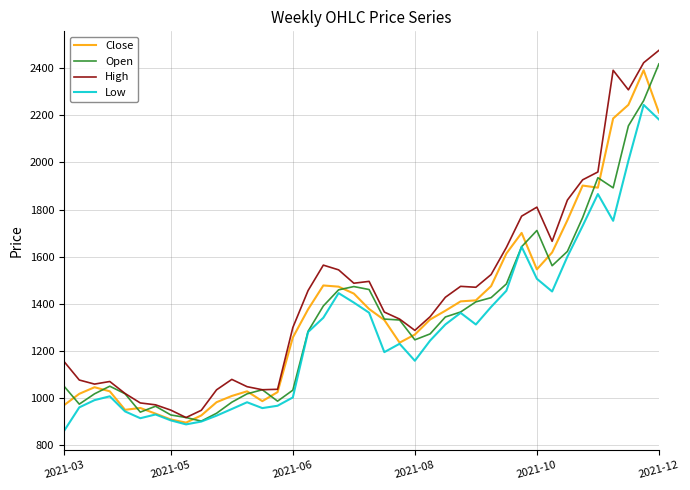

What is the maximum value for Open?

2418.0